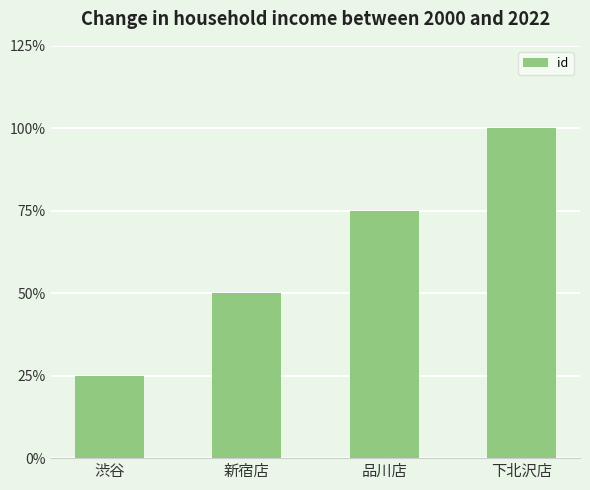

Are the bars horizontal?

No